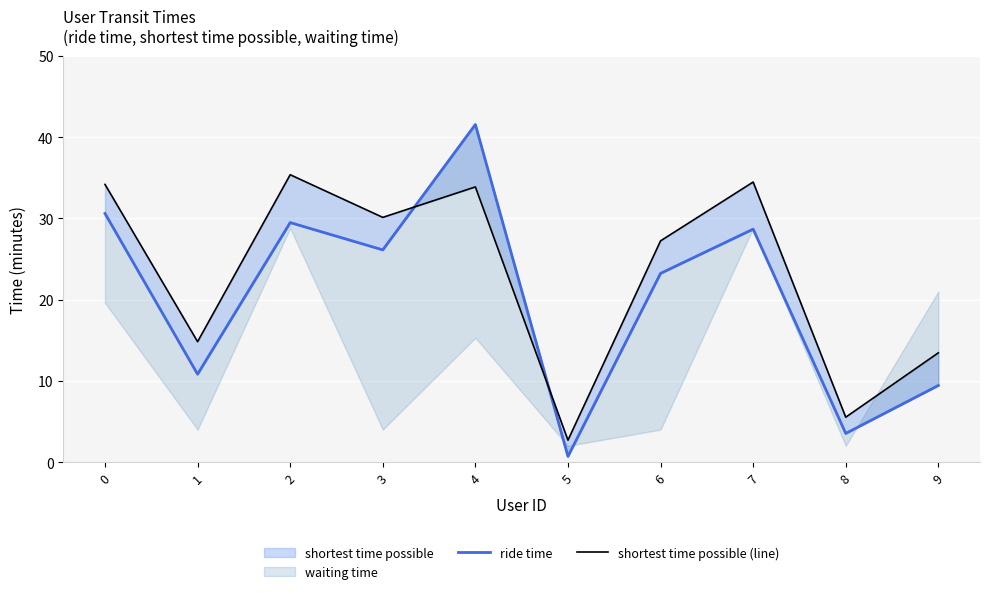

What is the difference between the highest and lowest values at 9?

4.0